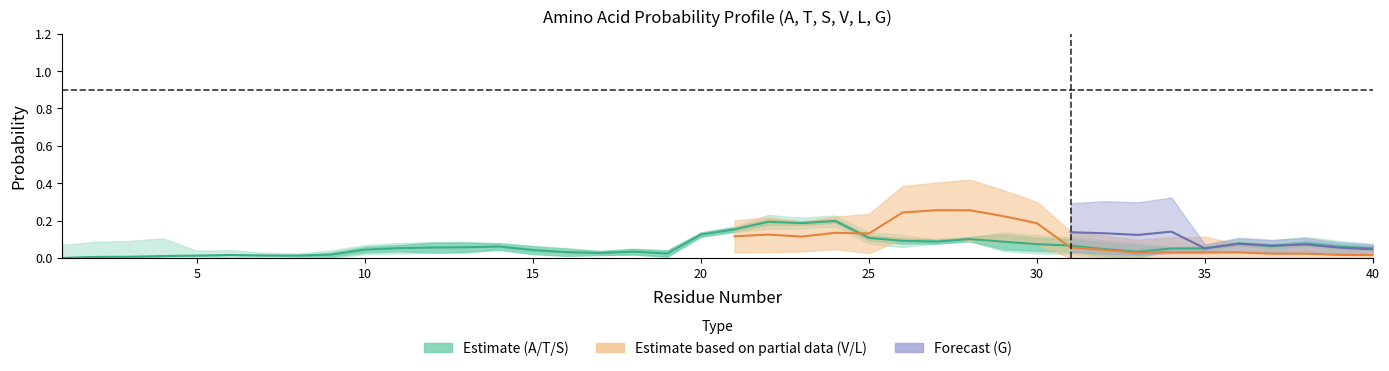

Is the value of G at 19 greater than the value of T at 34?

No